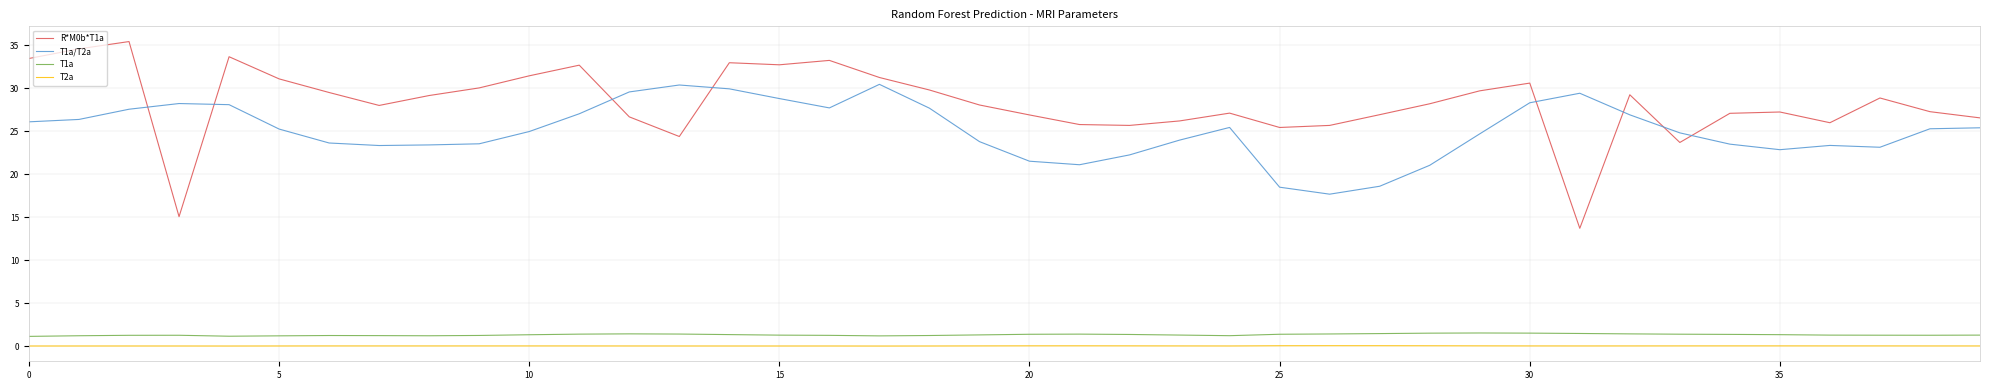

What is the highest value of the T1a series?

1.6